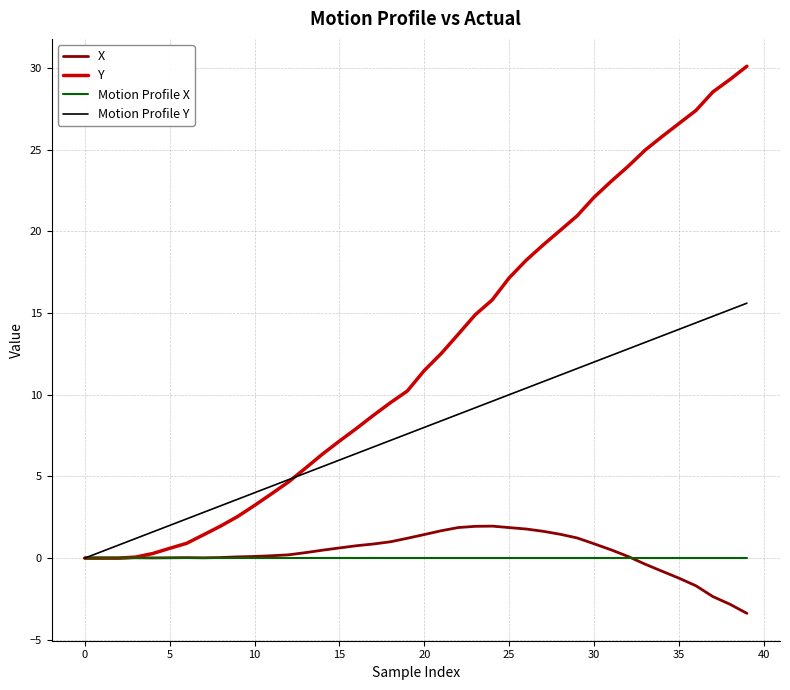

What is the smallest value displayed?

-3.4